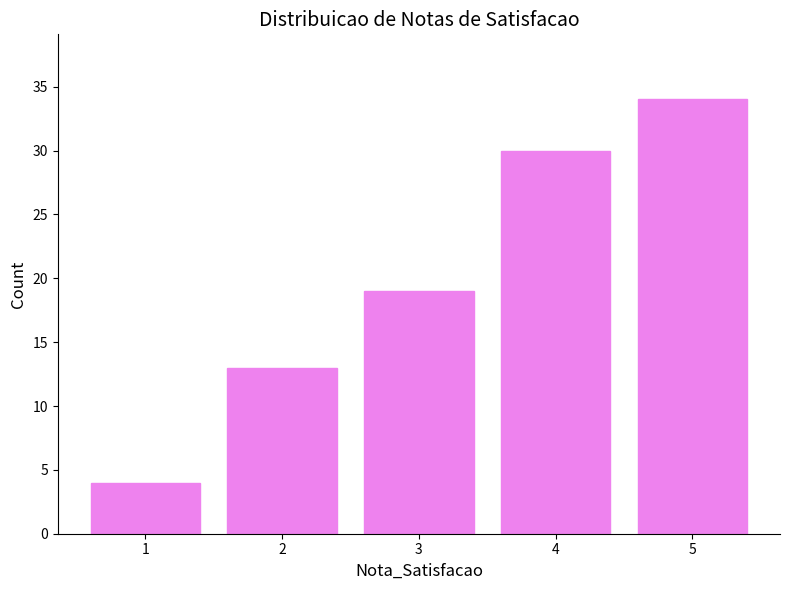

The value at 1 is 4. True or false?

True